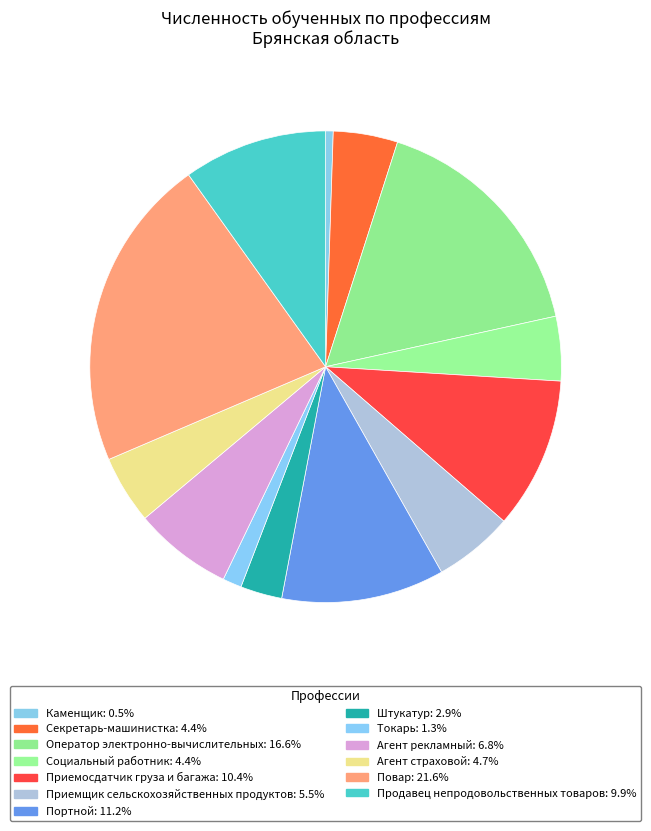

Which slice is the largest?

Повар